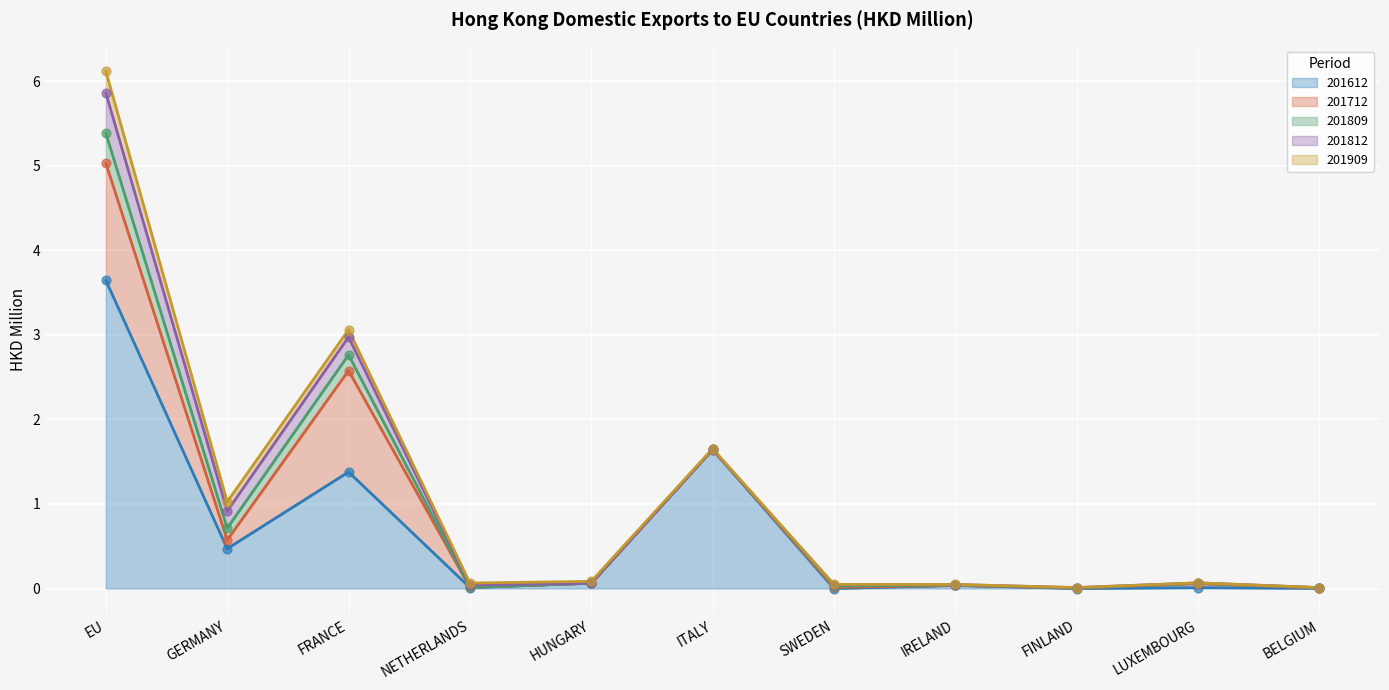

Where is 201612 nearest to the value 1?

FRANCE